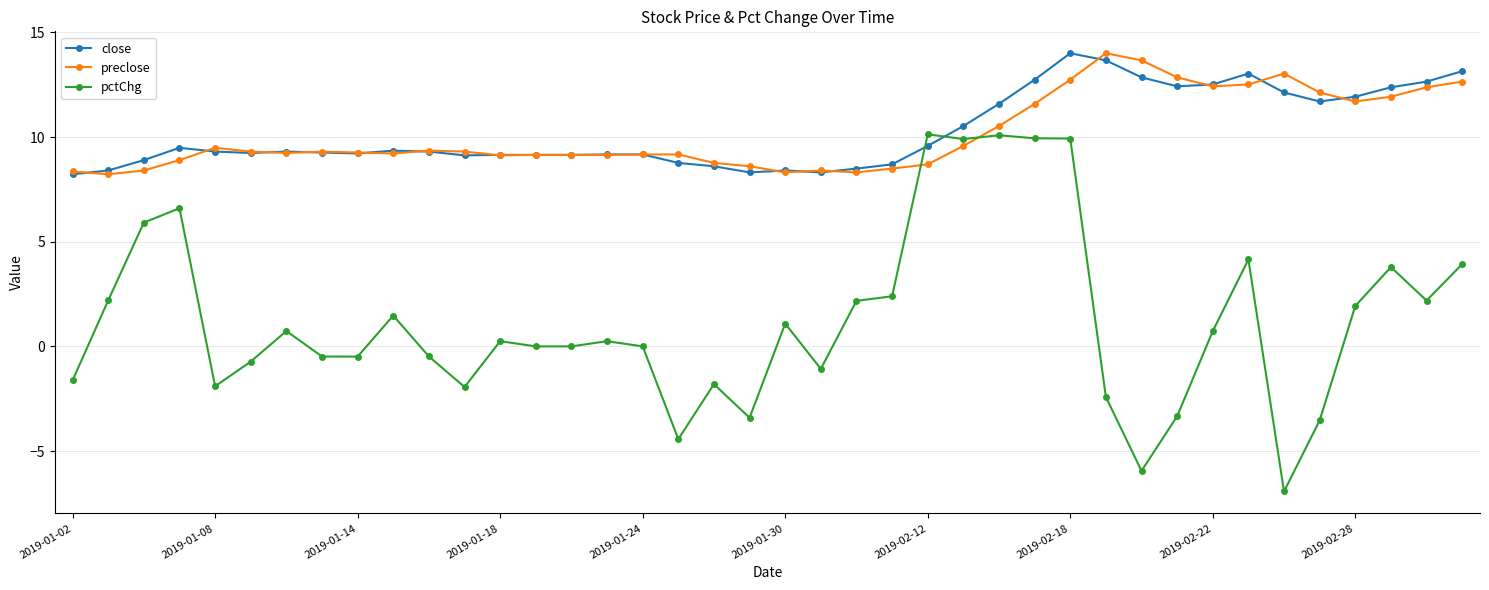

Which series has the widest spread of values?

pctChg